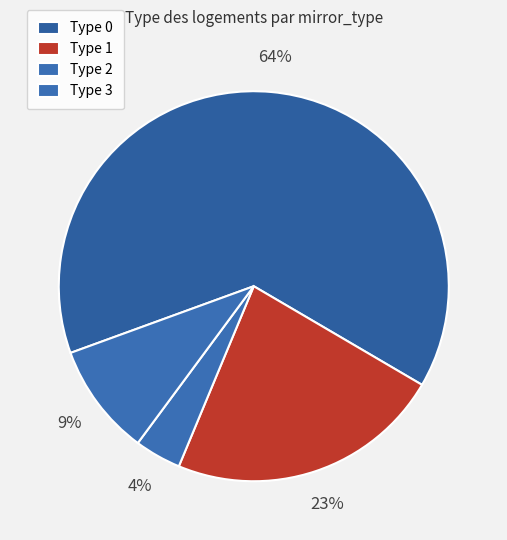

Count the number of slices in the pie.

4